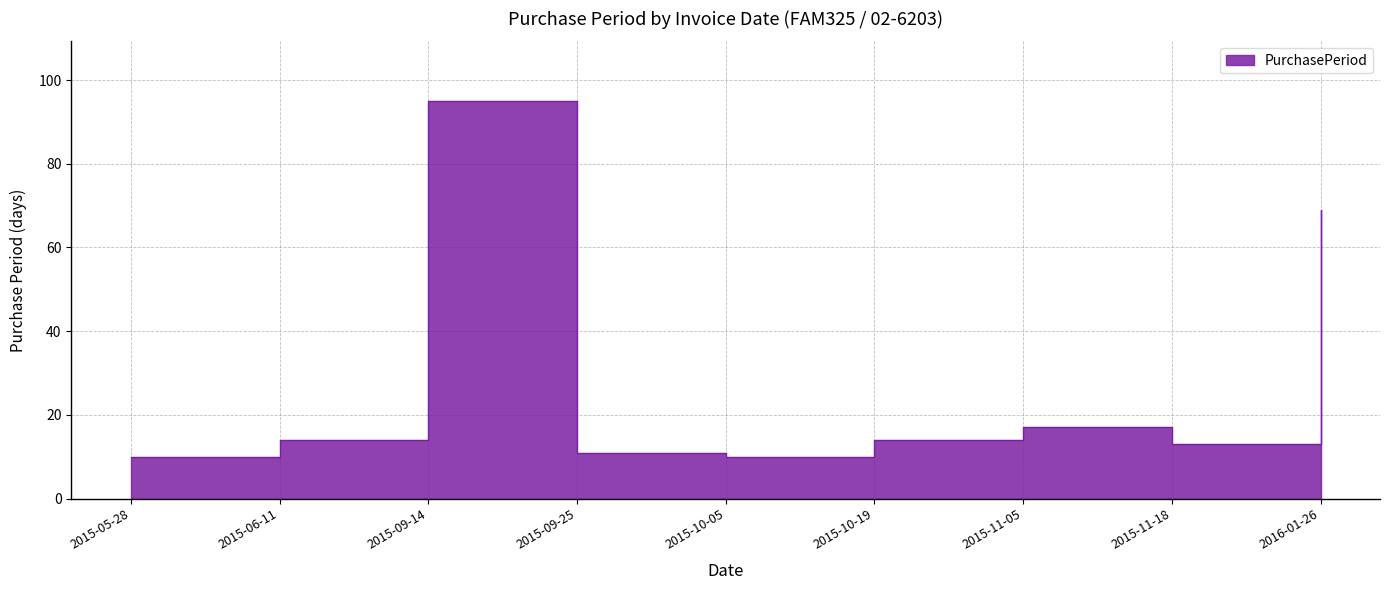

What is the ratio of the value at 2015-10-05 to the value at 2015-09-25?

0.9